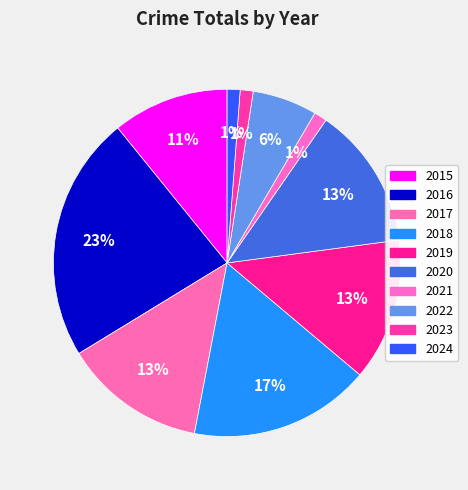

How many segments does this pie chart have?

10